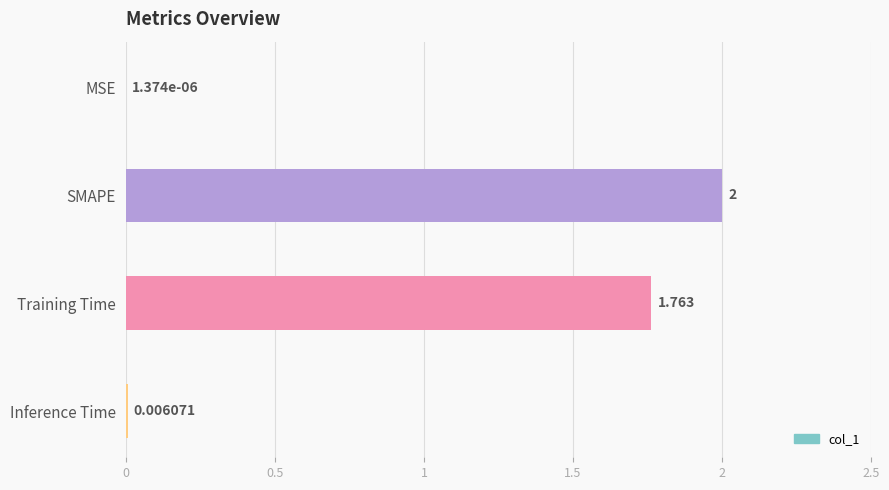

At which category does the chart reach its peak across all series?

SMAPE